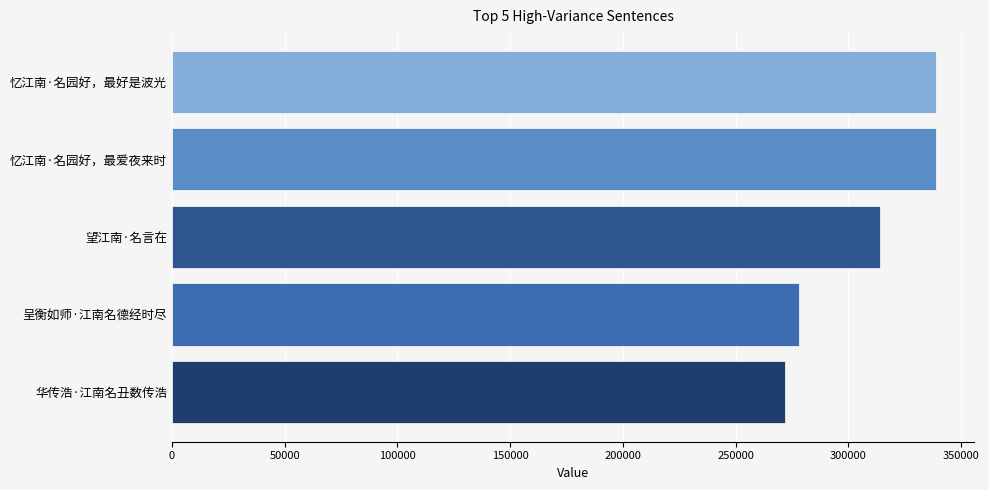

What is the smallest value displayed?

271688